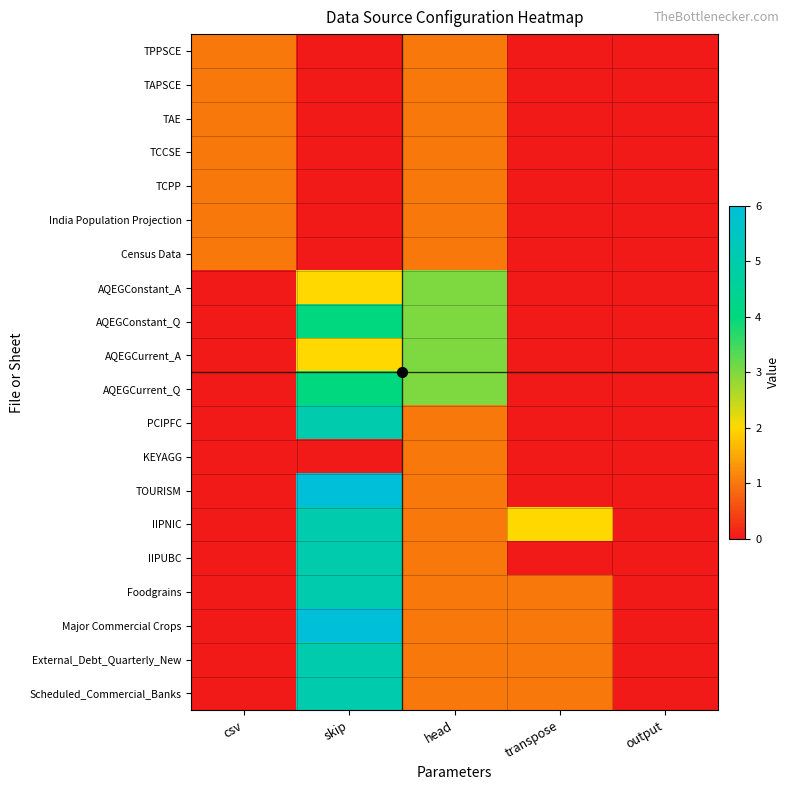

At which category is the sum across all series the highest?

skip